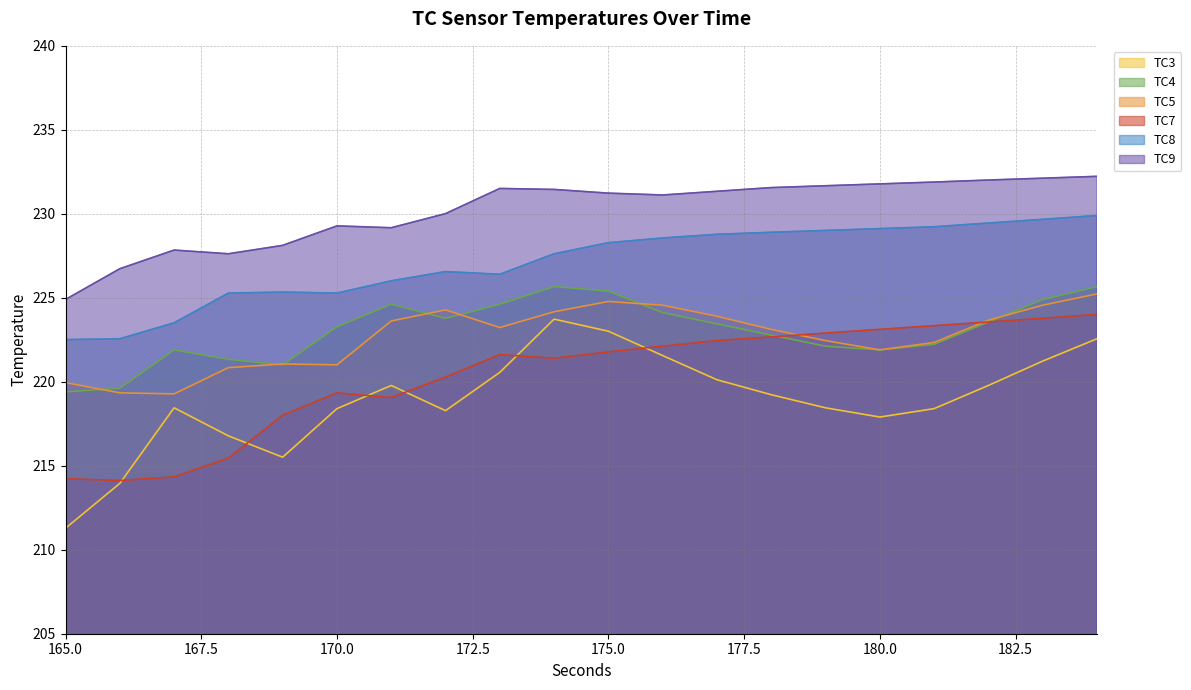

Rank the categories by TC7 value from lowest to highest.

166.0, 165.0, 167.0, 168.0, 169.0, 171.0, 170.0, 172.0, 174.0, 173.0, 175.0, 176.0, 177.0, 178.0, 179.0, 180.0, 181.0, 182.0, 183.0, 184.0